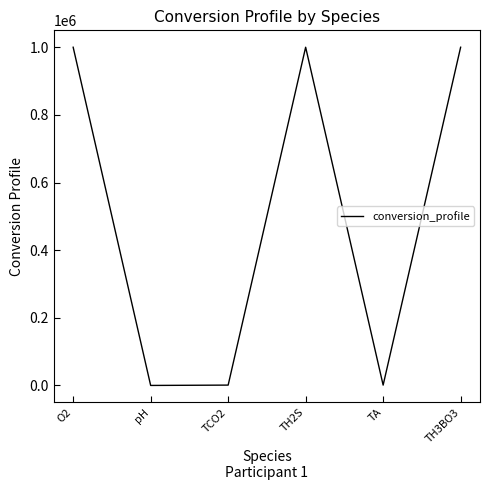

Between O2 and TCO2, which is larger?

O2